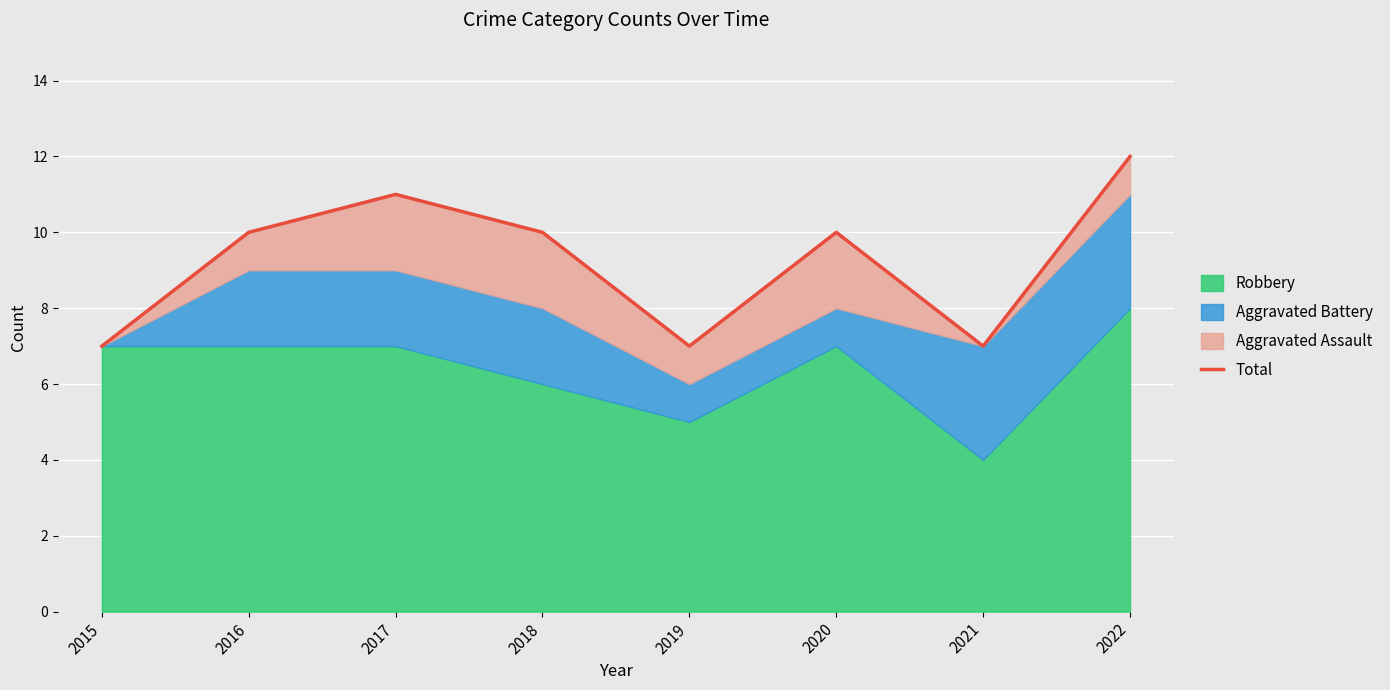

Reading left to right, transcribe all the data shown in this chart.

2015=7	2016=10	2017=11	2018=10	2019=7	2020=10	2021=7	2022=12